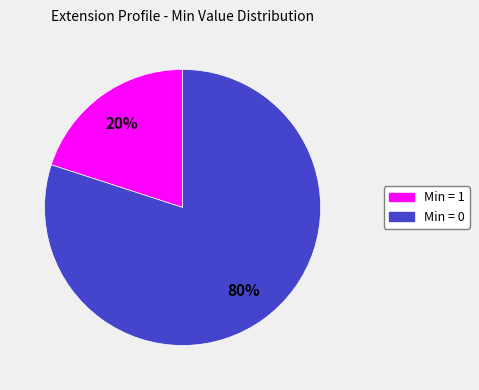

To the nearest percent, what is the difference between the largest and smallest slice percentages?

60%